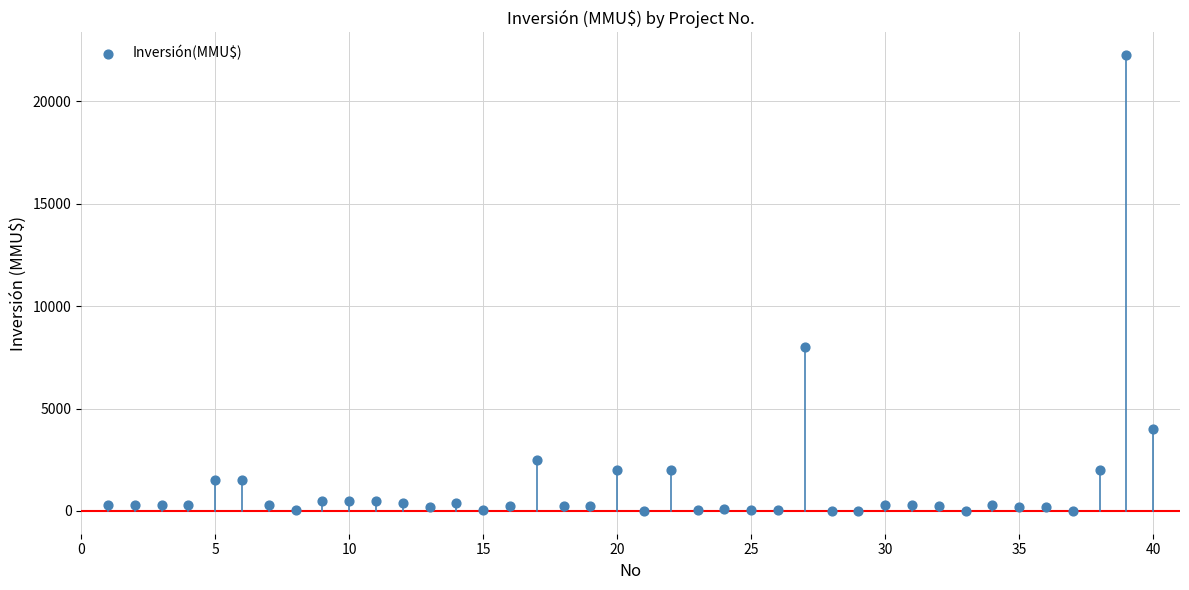

What is the range of Y values (max minus min)?

22250